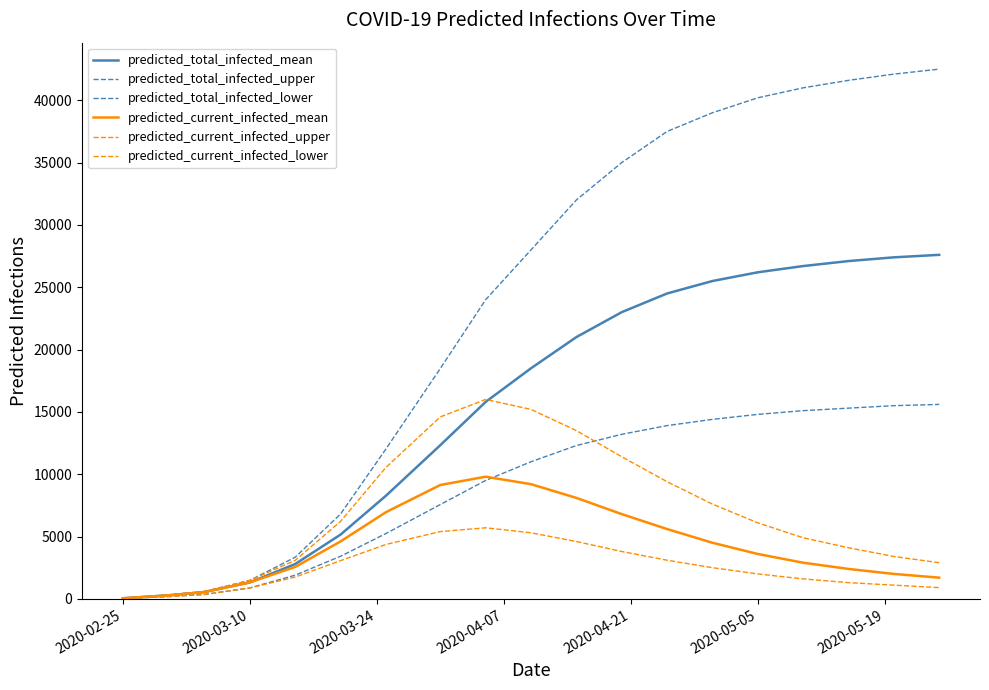

At how many categories does at least one series exceed 28536?

9